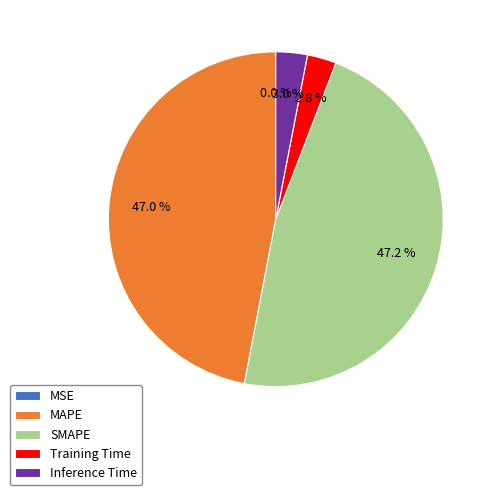

What percentage is NOT represented by SMAPE?

52.8%